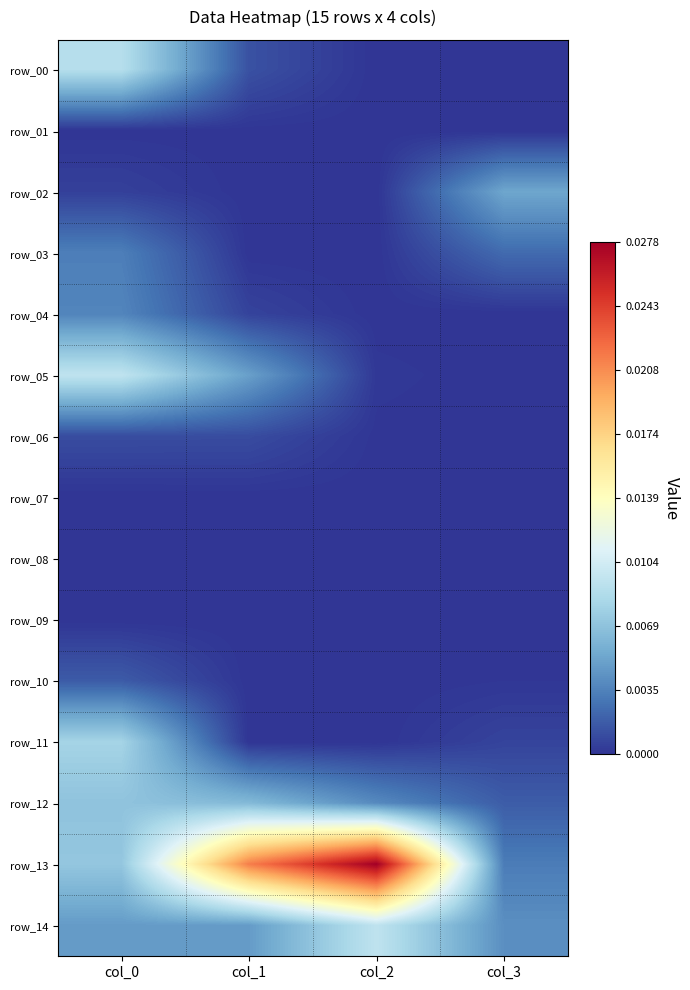

Where is row_13 nearest to the value 0?

col_3